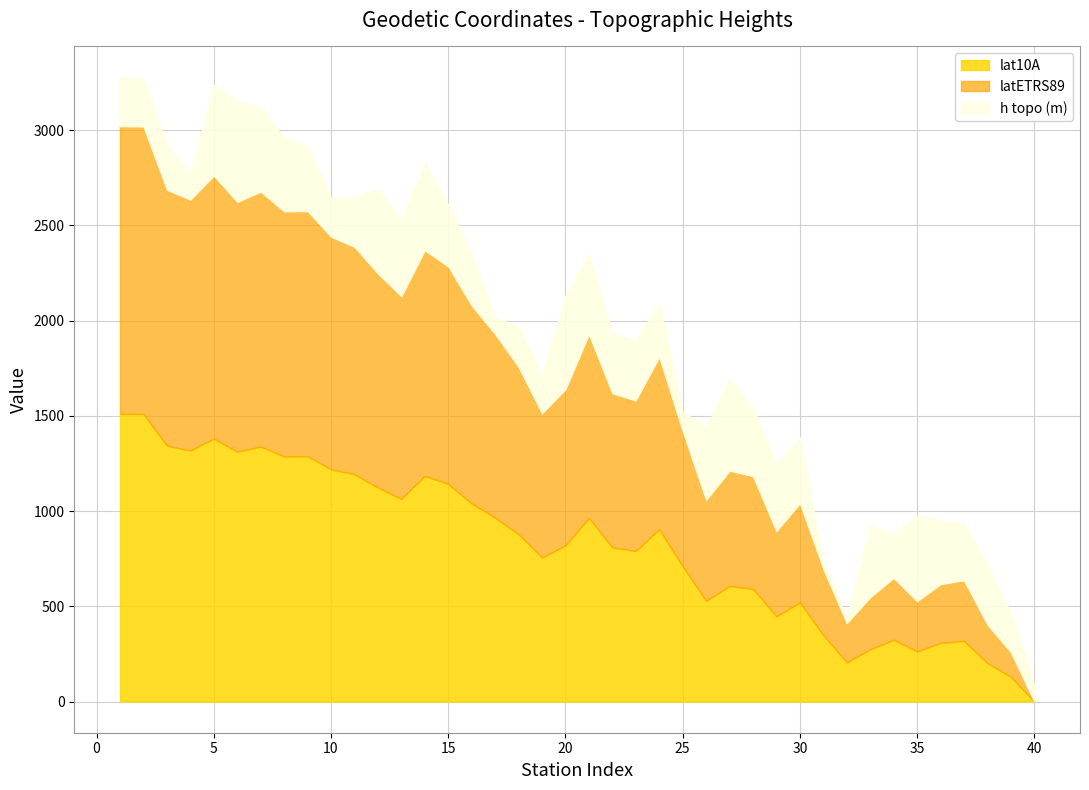

In latETRS89, how many points are lower than both neighbors (excluding endpoints)?

10